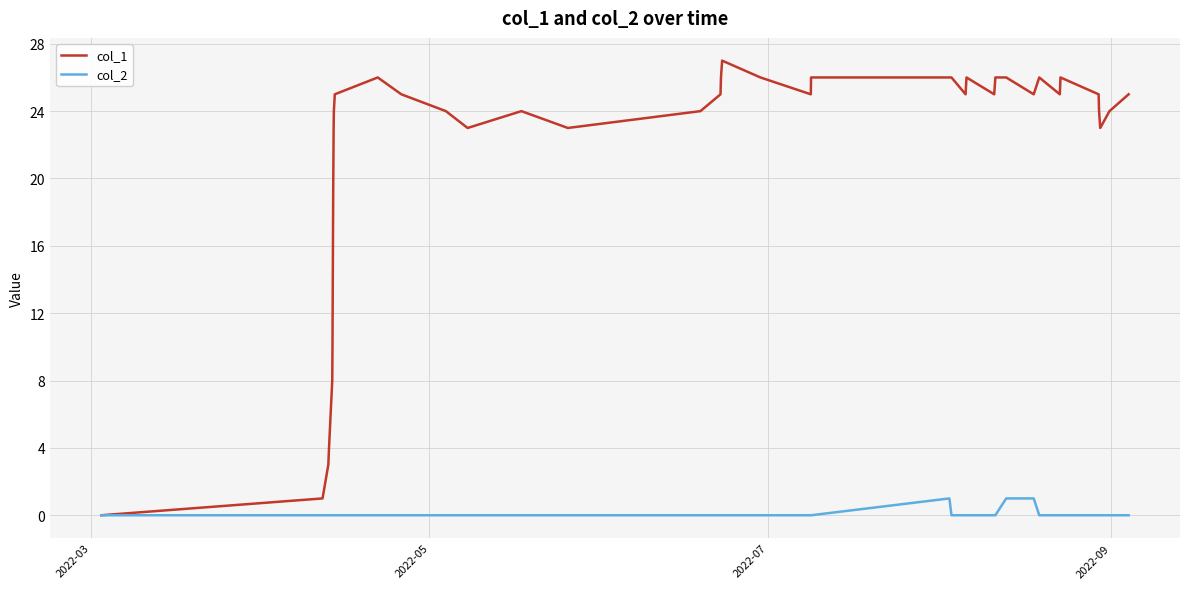

Which series has the largest total across all categories?

col_1